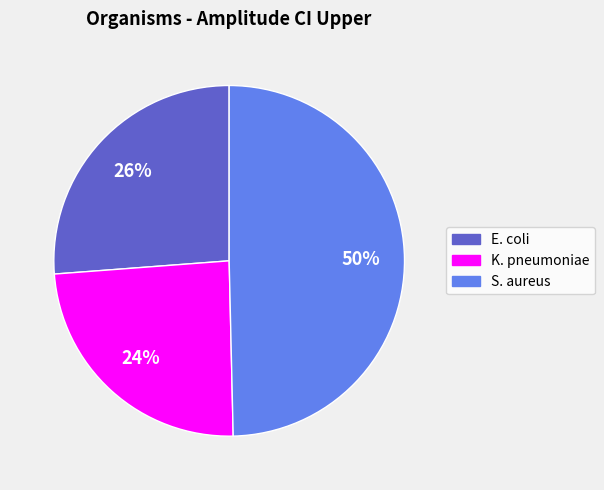

To the nearest percent, what is the average slice percentage?

33%